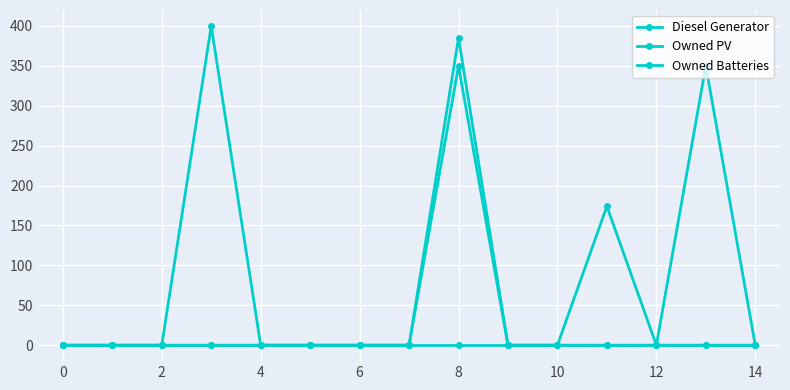

Does the chart have visible grid lines?

Yes